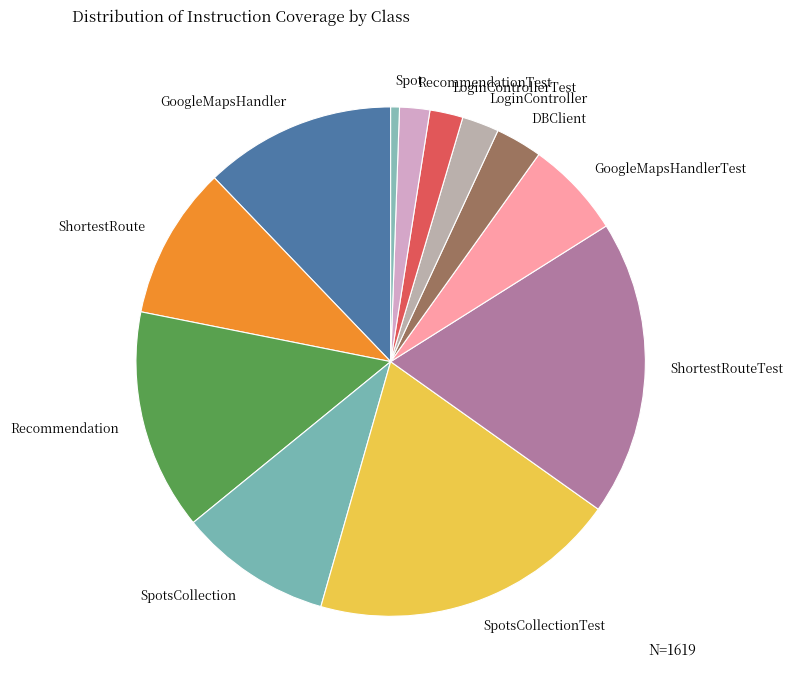

Combined, do Spot and DBClient account for over 50%?

No